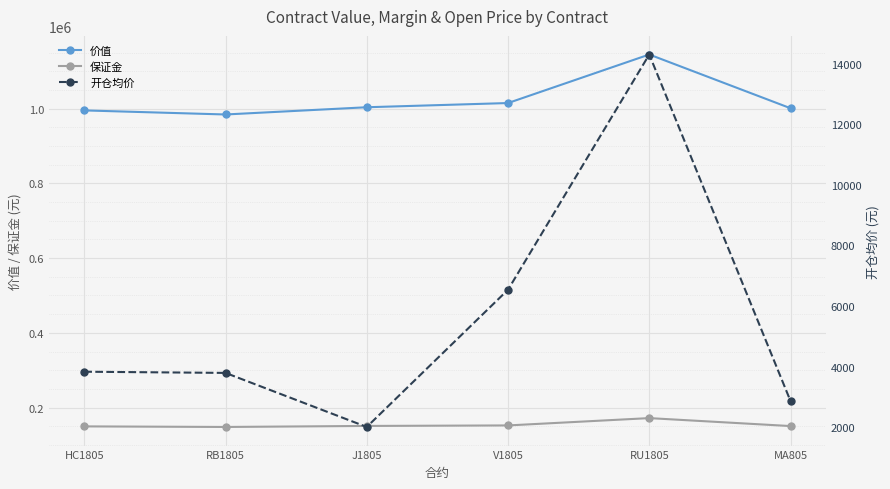

Does the chart display data point markers on the line(s)?

Yes